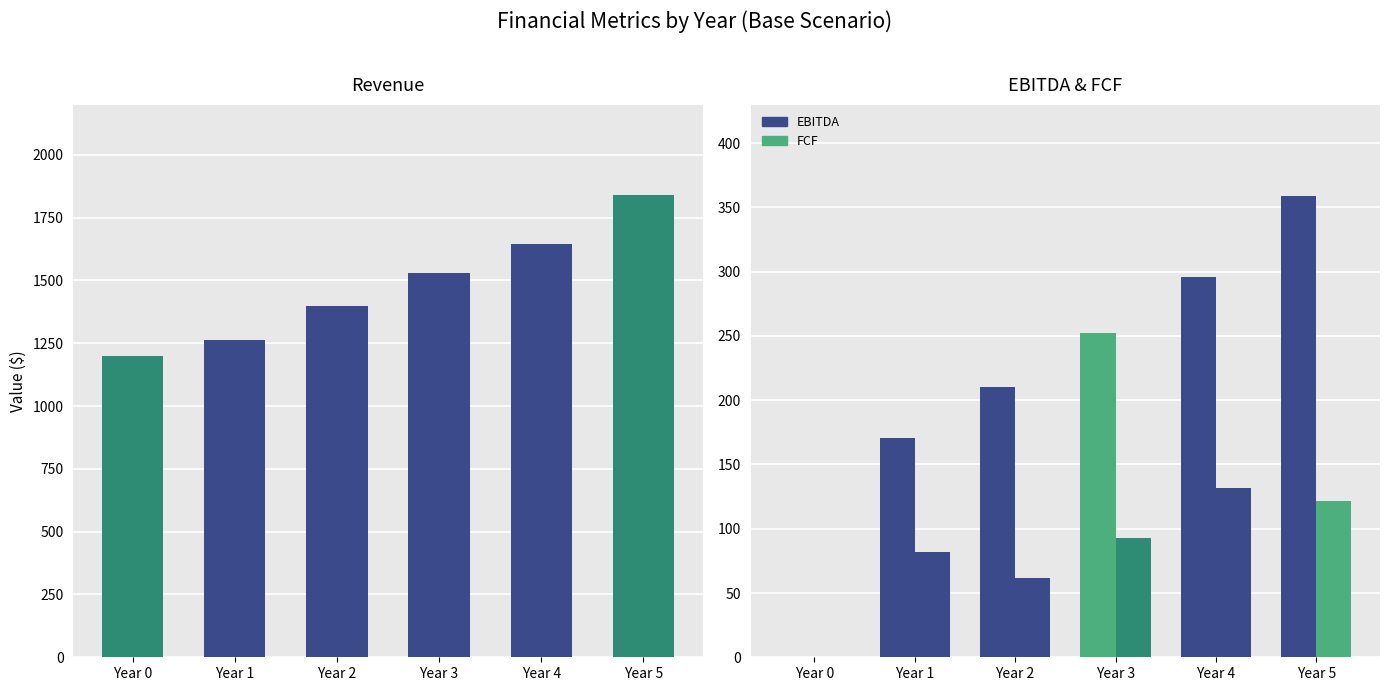

Where does the FCF series first go above 92?

Year 3